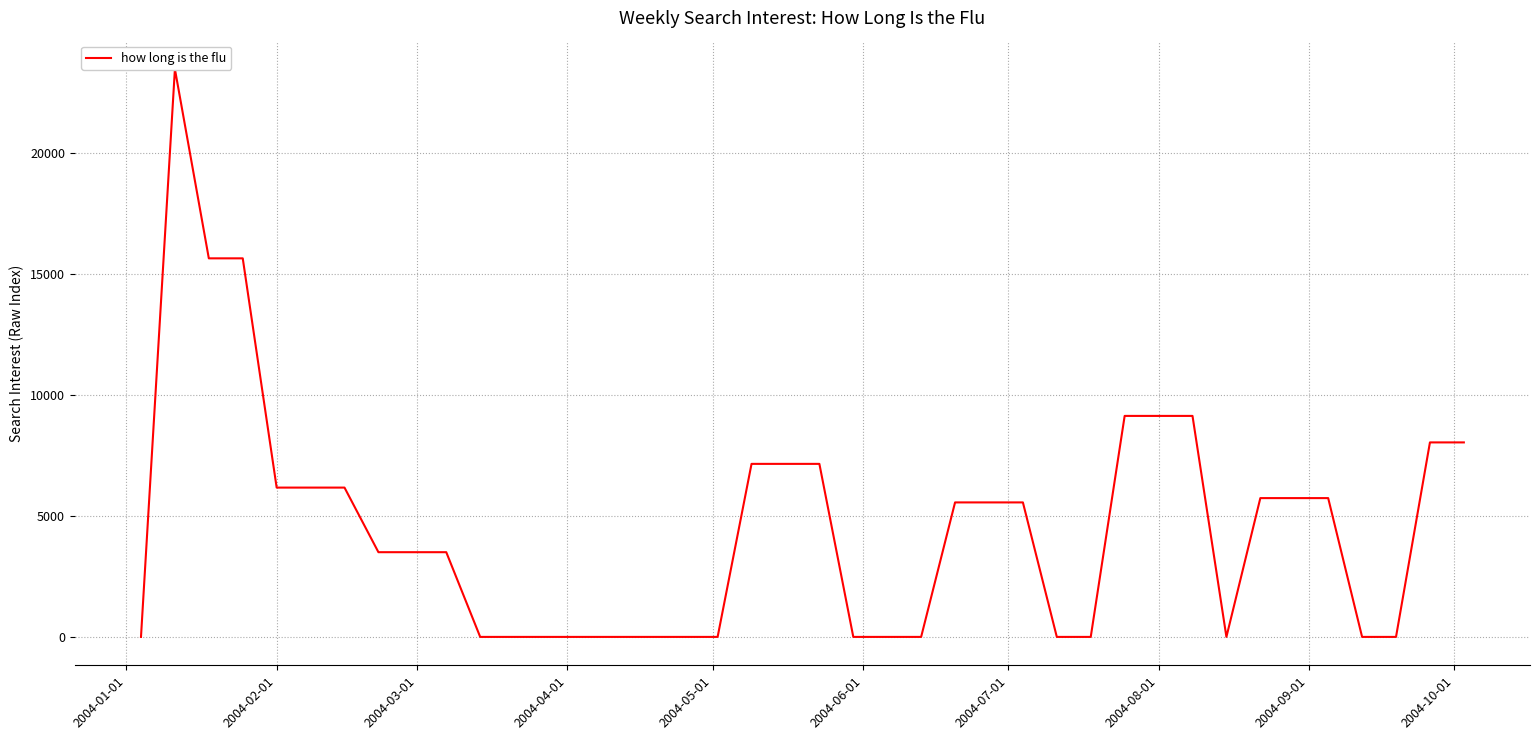

How many points are higher than both their immediate neighbors (excluding endpoints)?

1